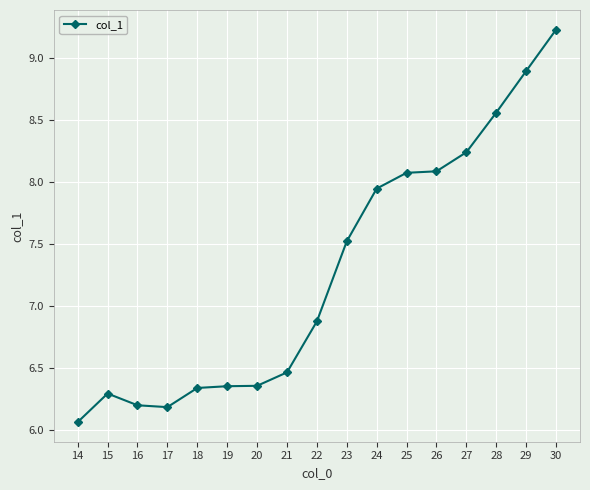

Is it true that the value at 22 is 11.4?

False